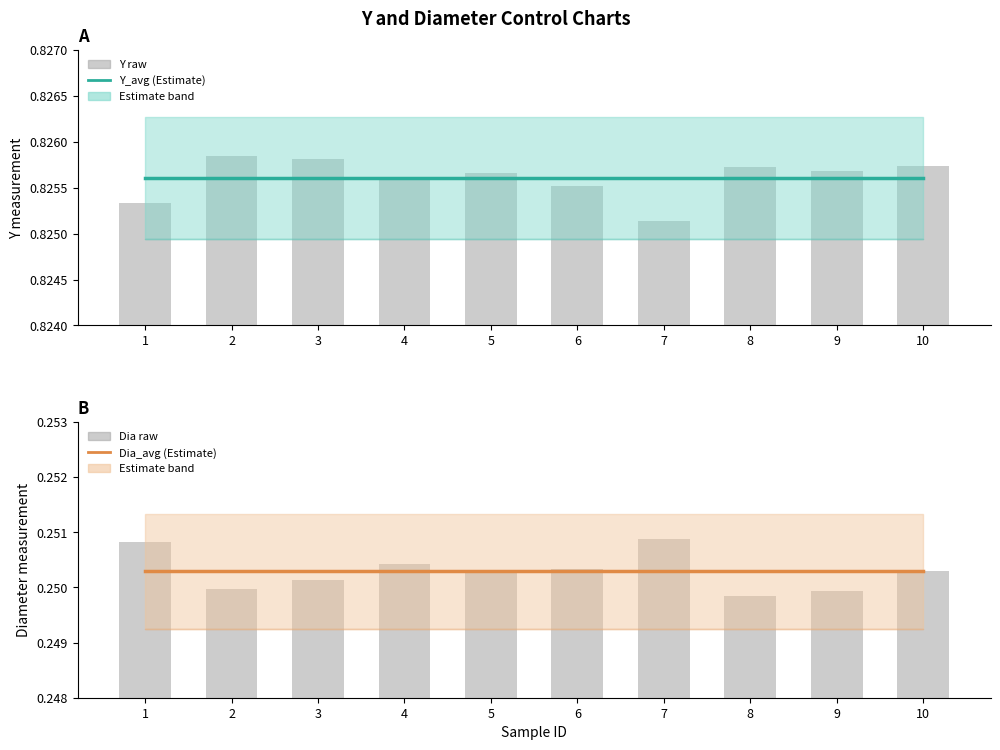

What is the value of the Dia_avg bar at the 6th from the left?

0.3